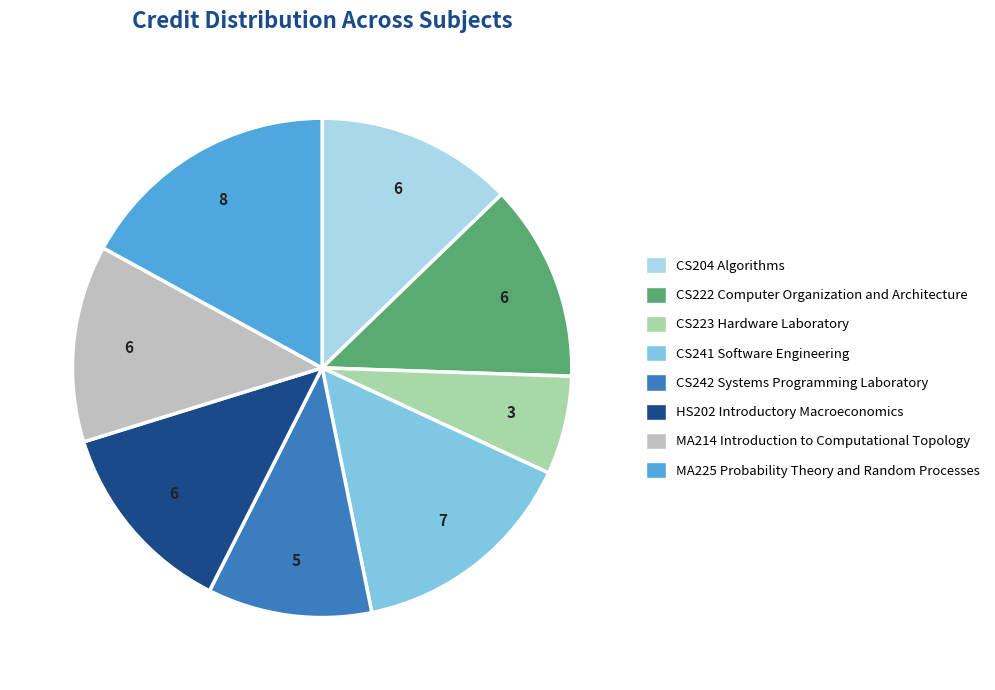

Does MA214 Introduction to Computational Topology represent more than half of the total?

No